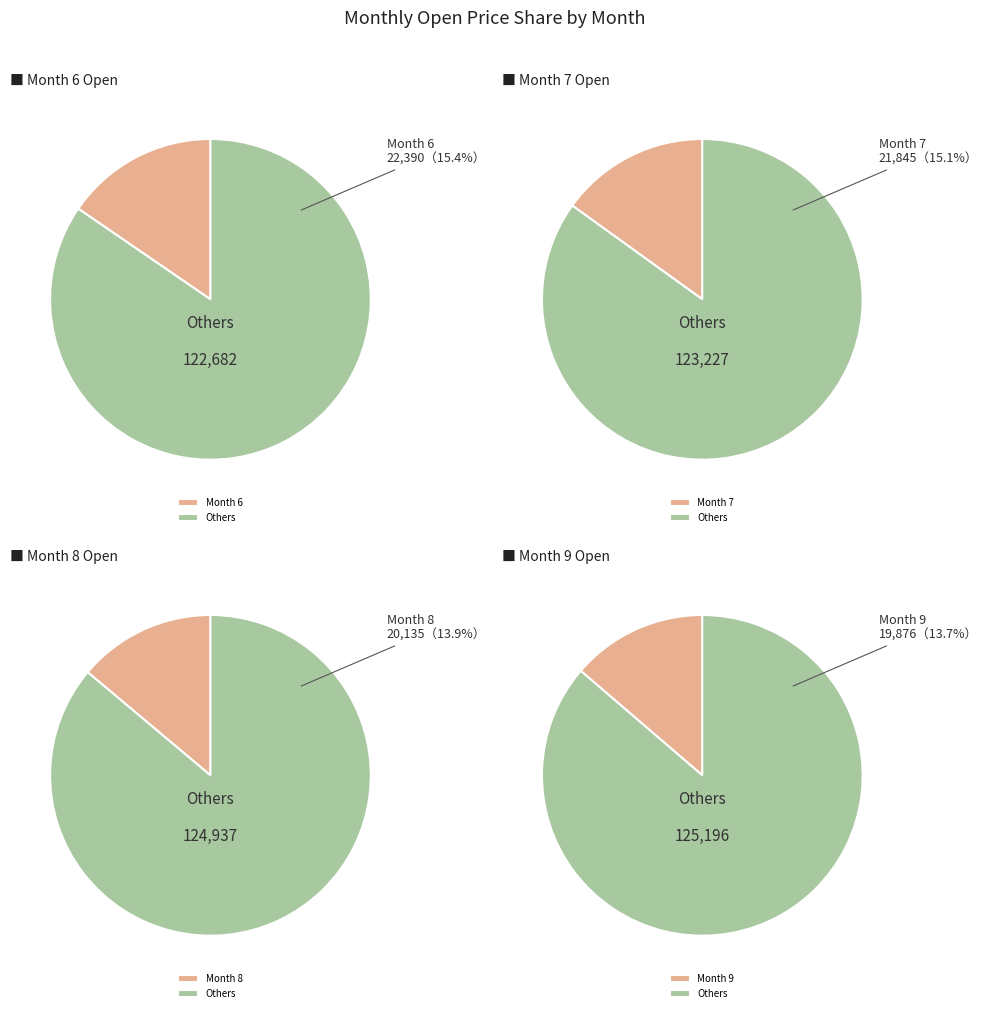

Is 9 the majority of the pie?

No